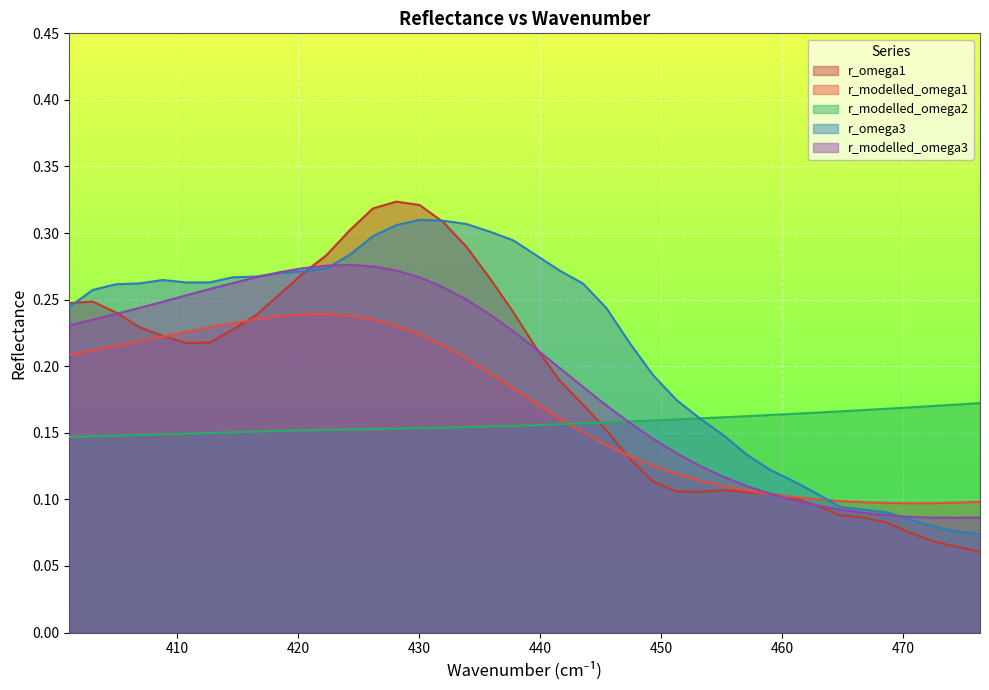

Does the chart display data point markers on the line(s)?

No